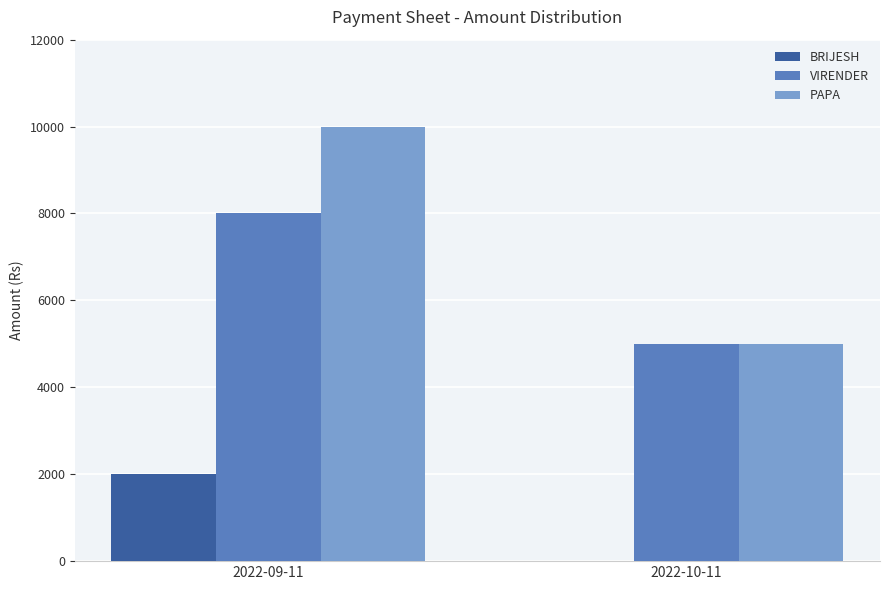

What is the greatest value displayed?

10000